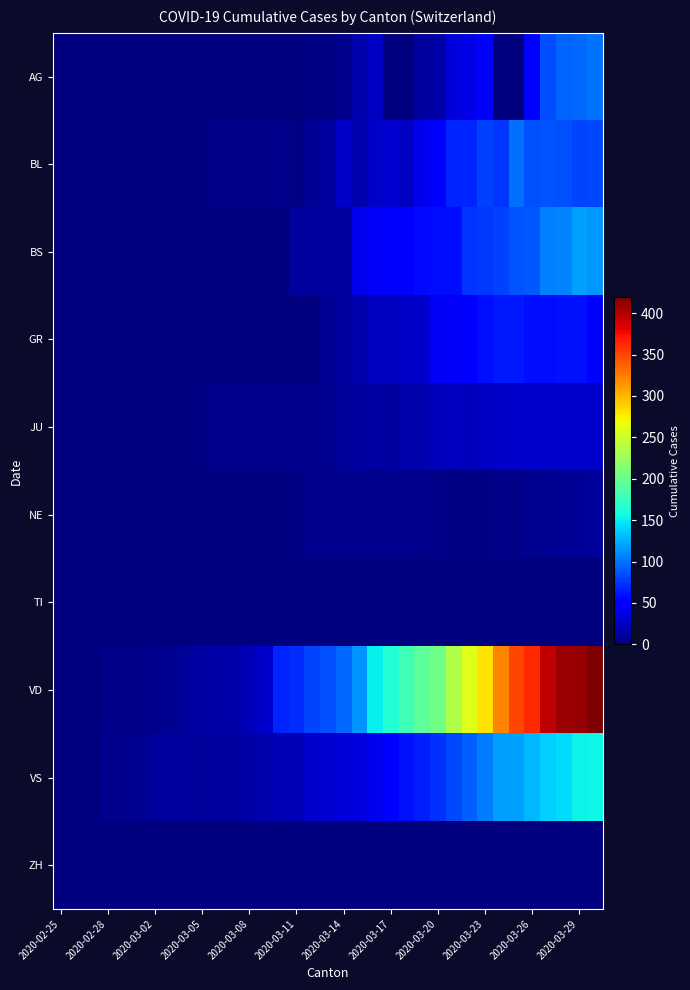

Reading right to left, extract all data points from this chart.

AG: 100	96	94	85	50	0	0	50	38	33	15	13	0	0	25	17	6	2	2	0	0	1	0	0	0	0	0	0	0	0	0	0	0	0	0
BL: 82	81	86	88	86	99	75	79	68	68	51	40	26	30	27	19	27	12	9	3	5	4	4	4	4	1	1	1	1	1	1	0	0	0	0
BS: 115	119	108	105	90	87	79	76	74	58	58	56	50	46	45	40	13	13	13	13	1	1	1	1	1	1	0	0	0	0	0	0	0	0	0
GR: 51	60	59	58	58	63	63	58	52	45	43	29	27	24	24	18	13	9	0	0	0	0	0	0	0	0	0	0	0	0	0	0	0	0	0
JU: 28	29	29	29	28	28	27	25	22	23	22	18	18	13	14	12	11	8	6	6	5	5	5	5	5	2	1	1	1	1	1	1	1	0	0
NE: 10	9	9	7	8	4	4	3	2	3	4	5	5	5	5	5	6	6	5	2	0	0	0	0	0	0	0	0	0	0	0	0	0	0	0
TI: 0	0	0	0	0	0	0	0	0	0	0	0	0	0	0	0	0	0	0	0	0	0	0	0	0	0	0	0	0	0	0	0	0	0	0
VD: 419	410	409	396	363	350	322	281	259	236	204	194	180	165	151	113	95	86	81	72	68	29	22	16	15	14	11	8	6	4	4	4	0	0	0
VS: 154	153	143	138	129	119	118	104	92	83	73	64	59	47	42	36	34	30	28	21	20	17	16	12	12	11	13	12	10	7	6	6	0	0	0
ZH: 0	0	0	0	0	0	0	0	0	0	0	0	0	0	0	0	0	0	0	0	0	0	0	0	0	0	0	0	0	0	0	0	0	0	0